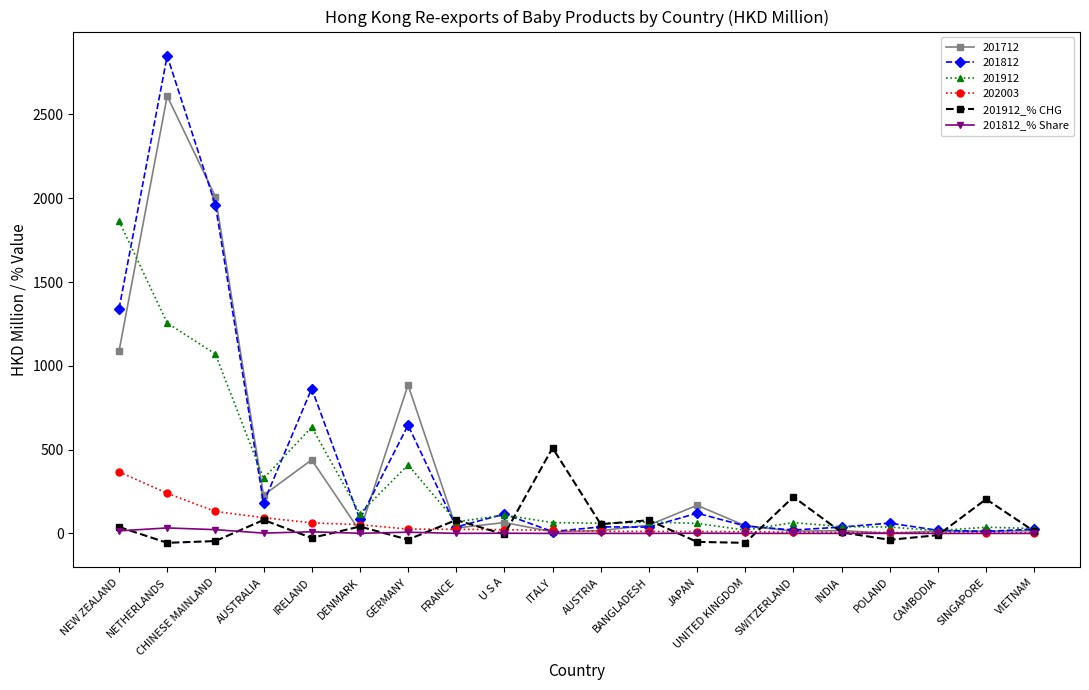

How many distinct data groups are displayed?

6